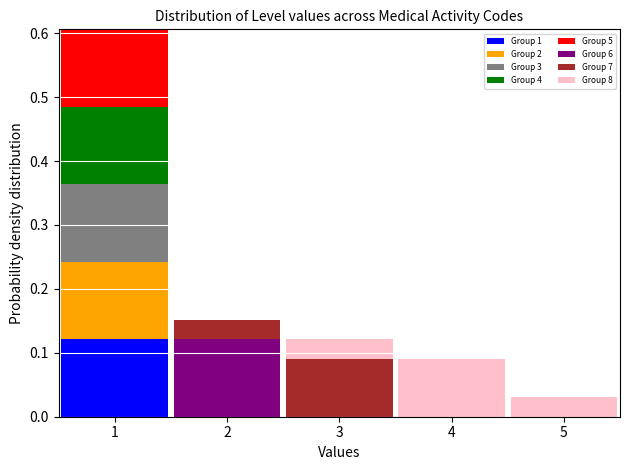

Reading left to right, list every stacked bar in this chart as the range it spans on the x-axis followed by its total height. The values are not printed on the chart, so give them approximately, as read against the axis.

0.5 to 1.5: 0.61
1.5 to 2.5: 0.15
2.5 to 3.5: 0.12
3.5 to 4.5: 0.09
4.5 to 5.5: 0.03